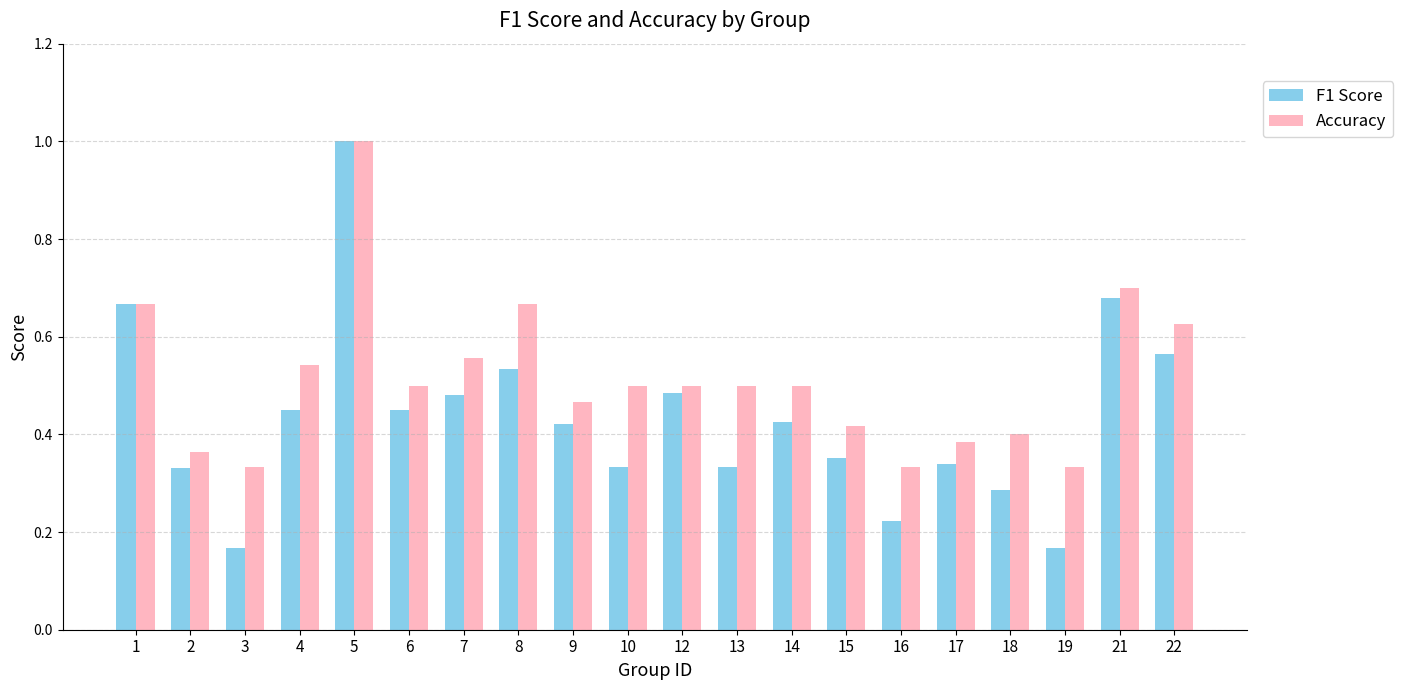

Which label corresponds to the largest value in the chart?

5